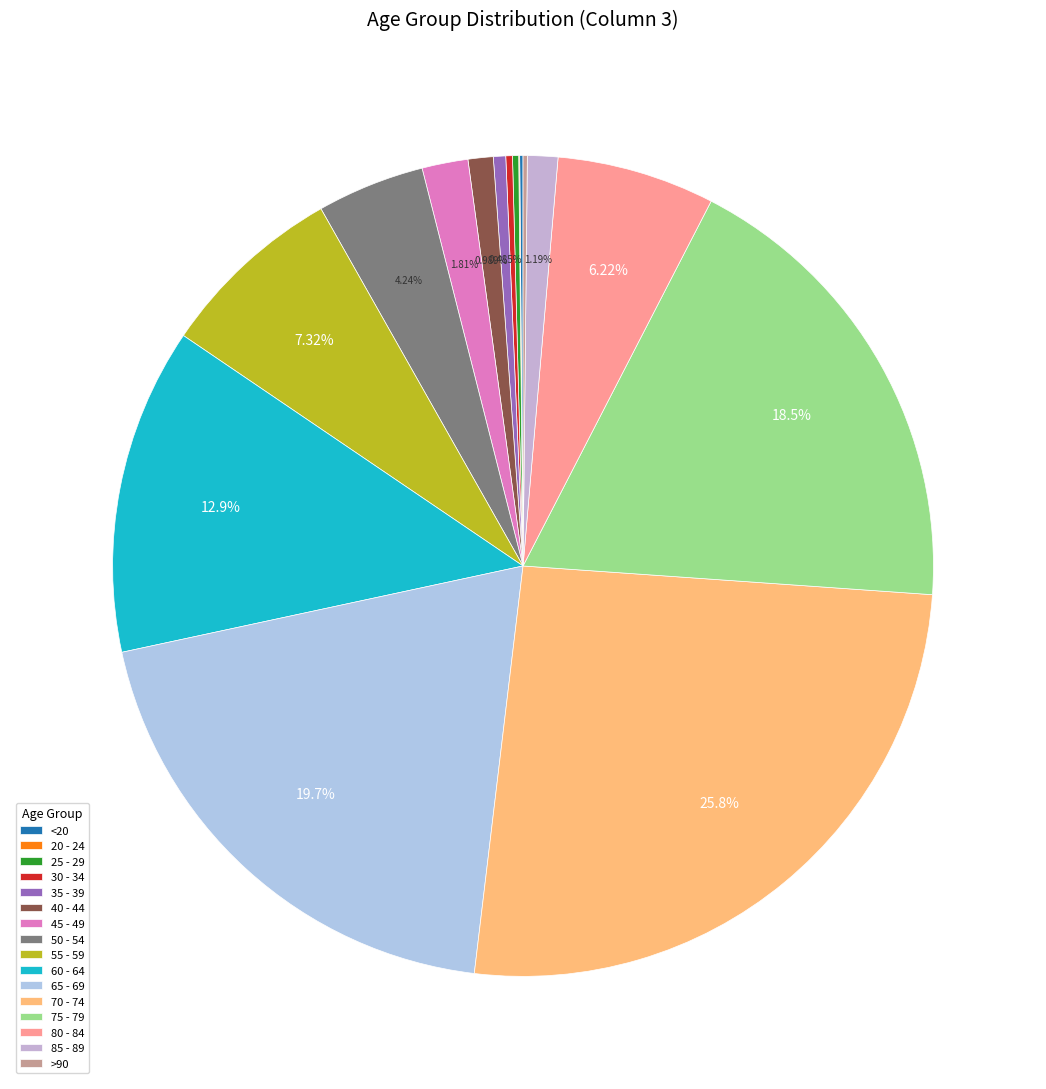

Which slice is the largest?

70 - 74